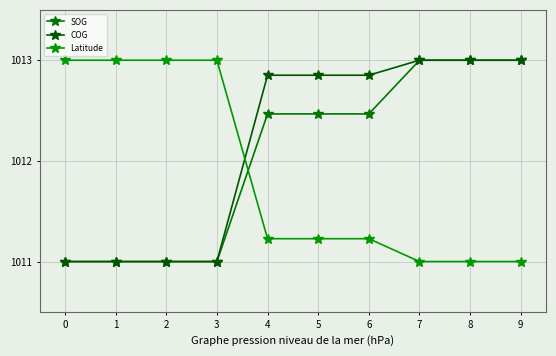

True or false: COG has a value of 1013.0 at 9.

True